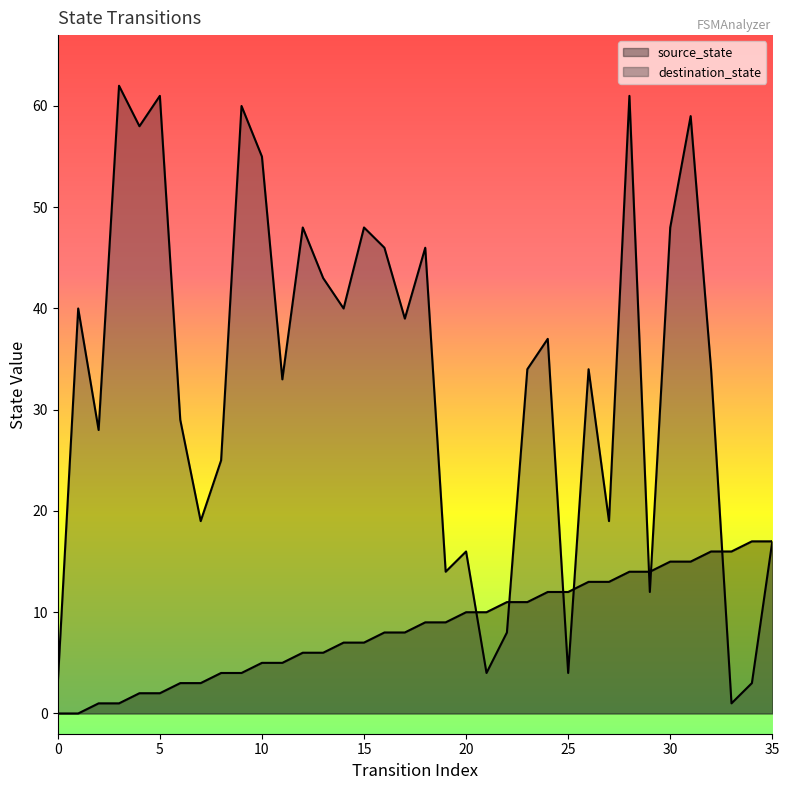

What is the difference between the maximum and minimum values in the destination_state series?

61